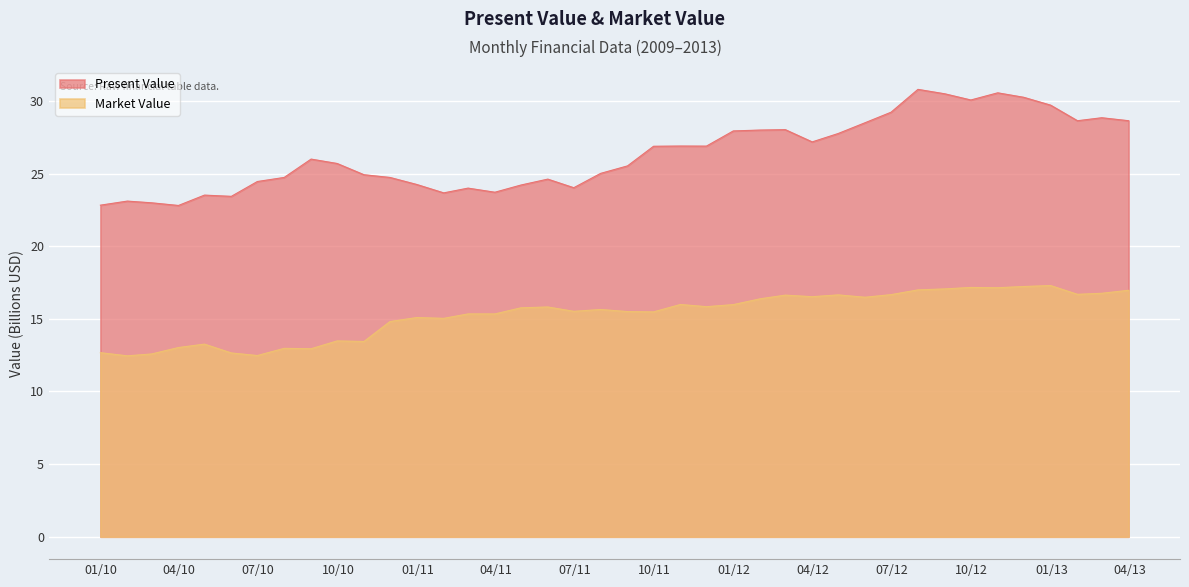

Reading left to right, extract all data points from this chart.

Present Value: 22.8	23.1	23.0	22.8	23.5	23.4	24.5	24.7	26.0	25.7	24.9	24.7	24.2	23.7	24.0	23.7	24.2	24.6	24.0	25.0	25.5	26.9	26.9	26.9	27.9	28.0	28.0	27.2	27.8	28.5	29.2	30.8	30.5	30.1	30.6	30.3	29.7	28.6	28.8	28.6
Market Value: 12.7	12.5	12.6	13.0	13.3	12.7	12.5	13.0	12.9	13.5	13.4	14.8	15.1	15.0	15.3	15.3	15.8	15.8	15.5	15.6	15.5	15.5	16.0	15.8	16.0	16.4	16.6	16.5	16.6	16.5	16.7	17.0	17.1	17.2	17.1	17.2	17.3	16.7	16.8	17.0